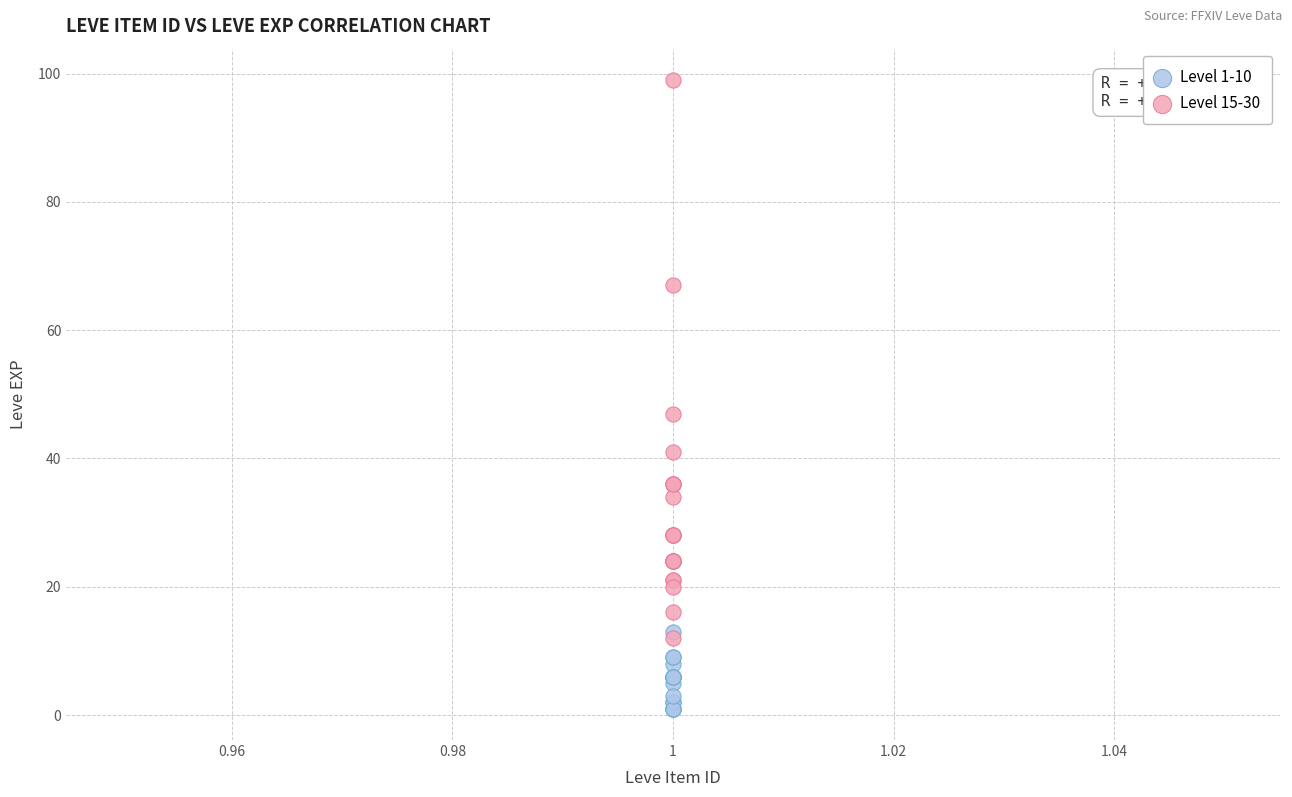

Which series contains the lowest Y value?

Level 1-10